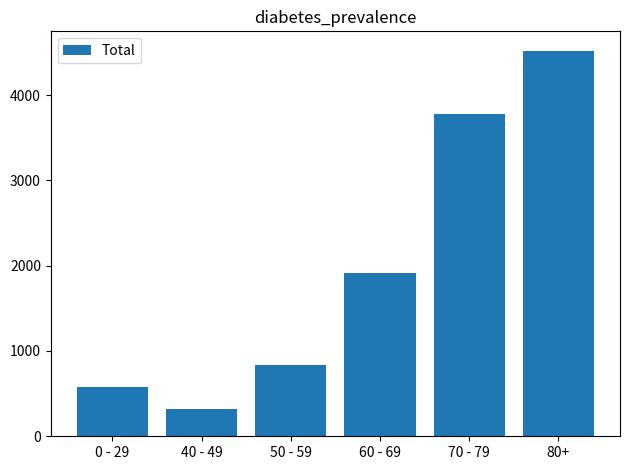

What is the value of the 2nd bar from the left?

315